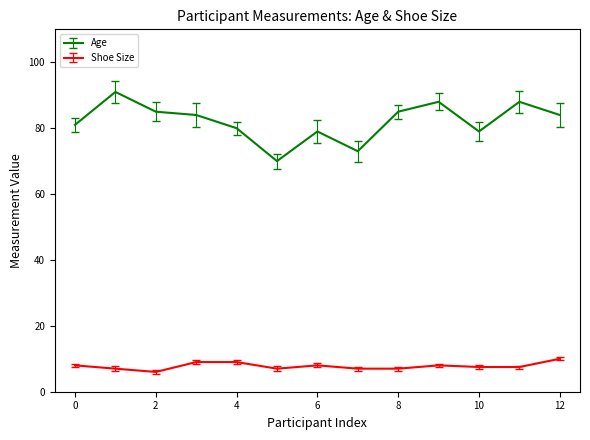

Which series has the widest spread of values?

Age